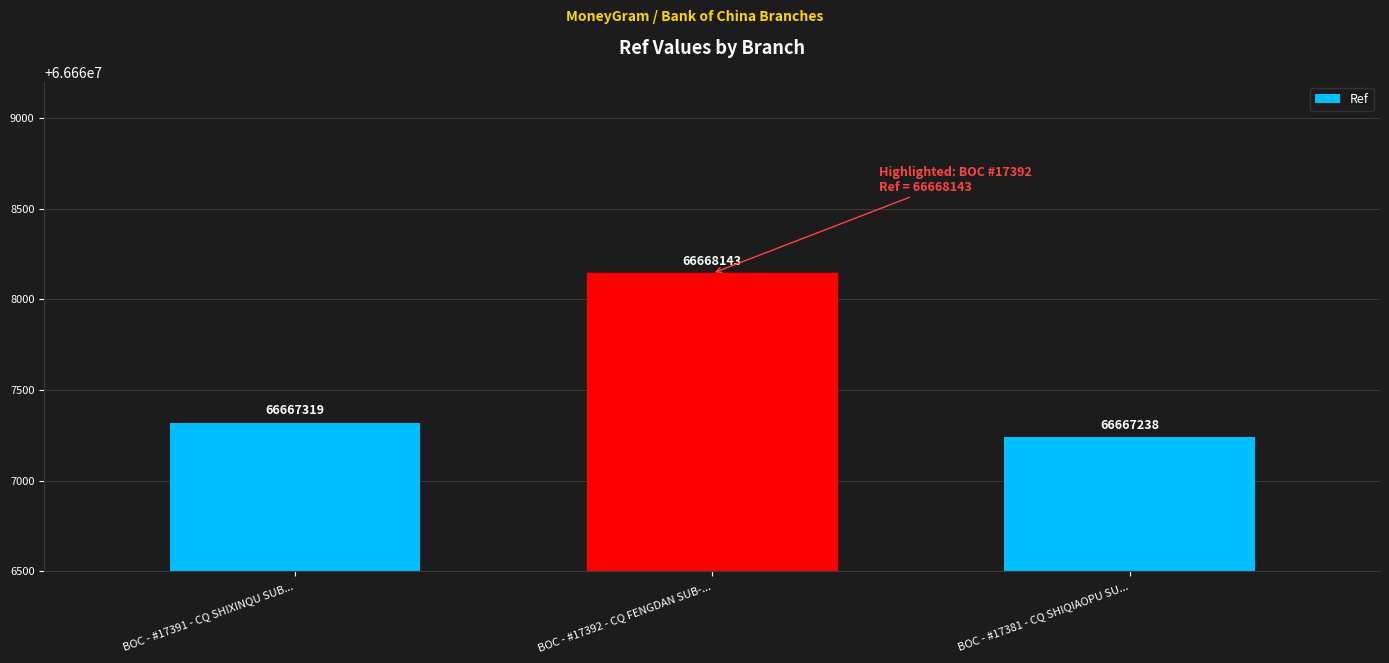

Which has a higher value, BOC - #17392 - CQ FENGDAN SUB-... or BOC - #17381 - CQ SHIQIAOPU SU...?

BOC - #17392 - CQ FENGDAN SUB-...